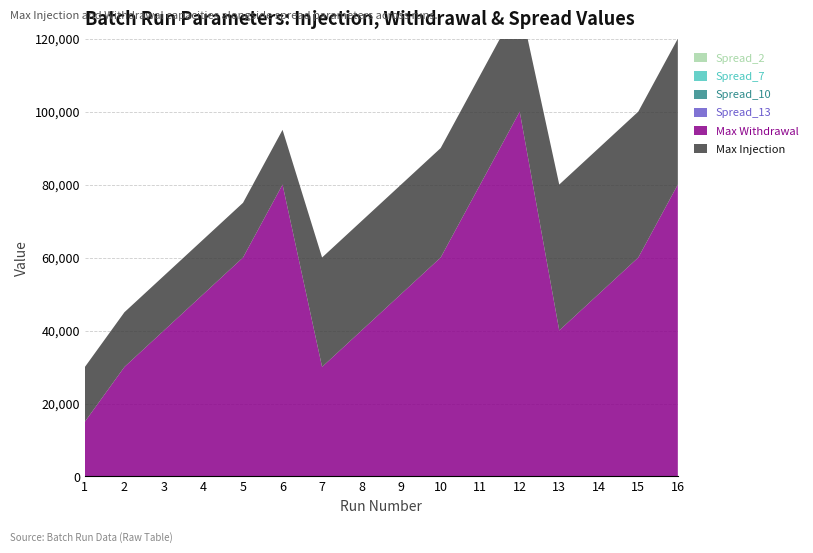

Reading left to right, extract all data points from this chart.

Spread_2: 6	6	6	6	6	6	6	6	6	6	6	6	6	6	6	6
Spread_7: 8	8	8	8	8	8	8	8	8	8	8	8	8	8	8	8
Spread_10: 10	10	10	10	10	10	10	10	10	10	10	10	10	10	10	10
Spread_13: 10	10	10	10	10	10	10	10	10	10	10	10	10	10	10	10
Max Withdrawal: 15000	30000	40000	50000	60000	80000	30000	40000	50000	60000	80000	100000	40000	50000	60000	80000
Max Injection: 15000	15000	15000	15000	15000	15000	30000	30000	30000	30000	30000	30000	40000	40000	40000	40000